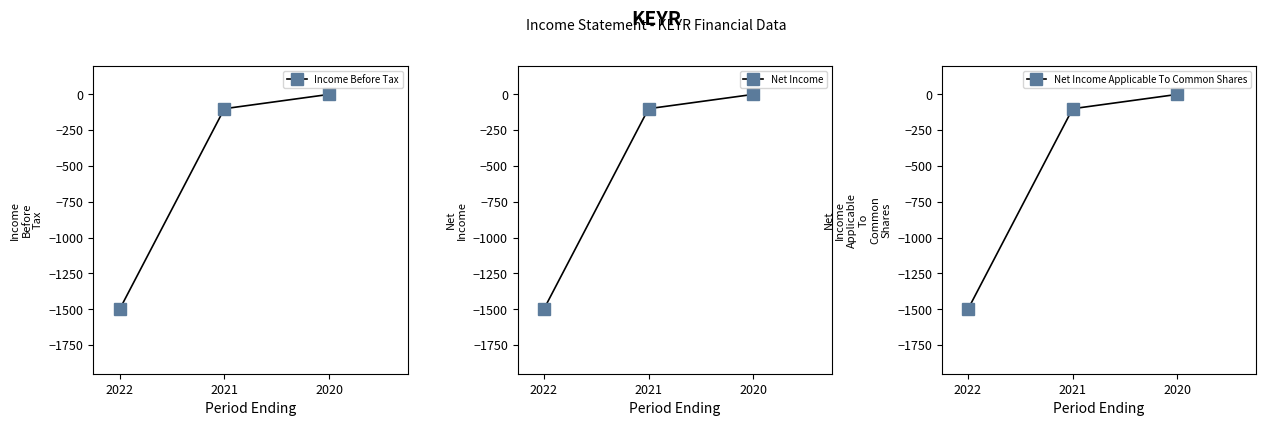

Which label corresponds to the smallest value in the chart?

2022